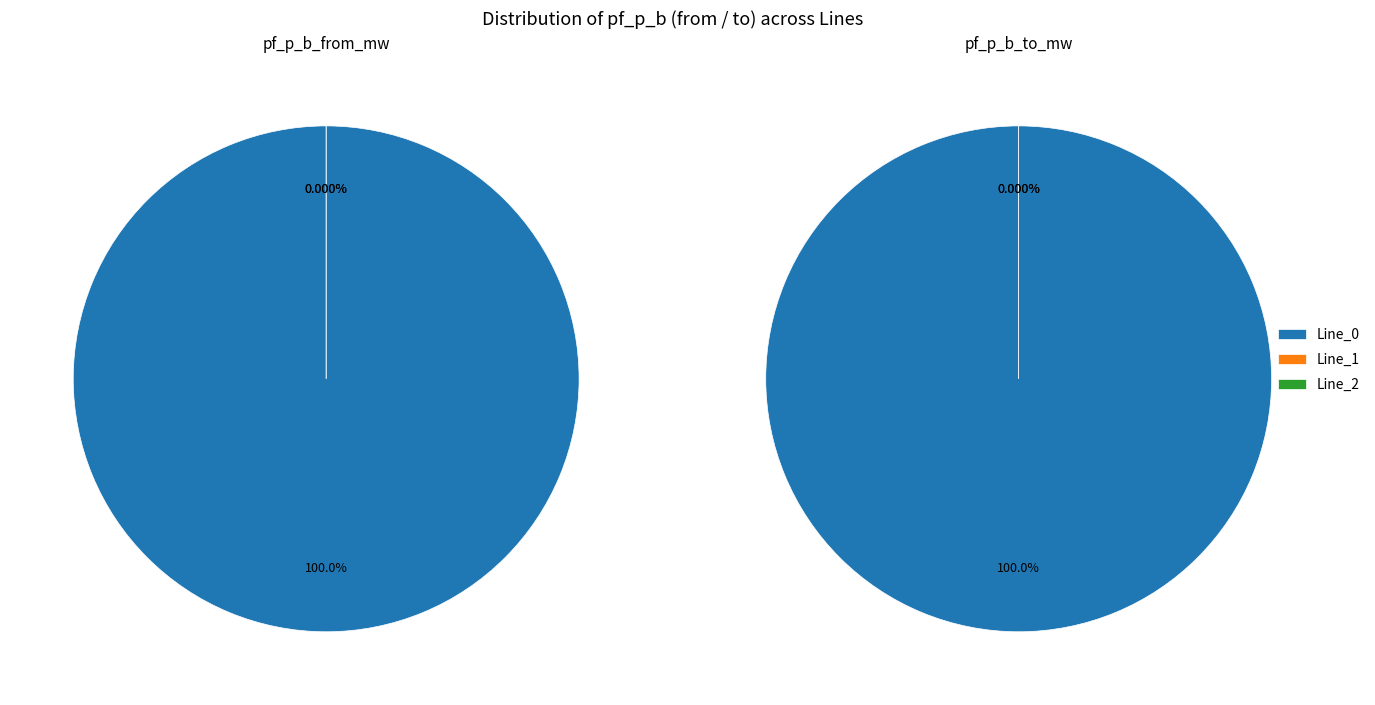

To the nearest percent, what is the average slice percentage?

33%